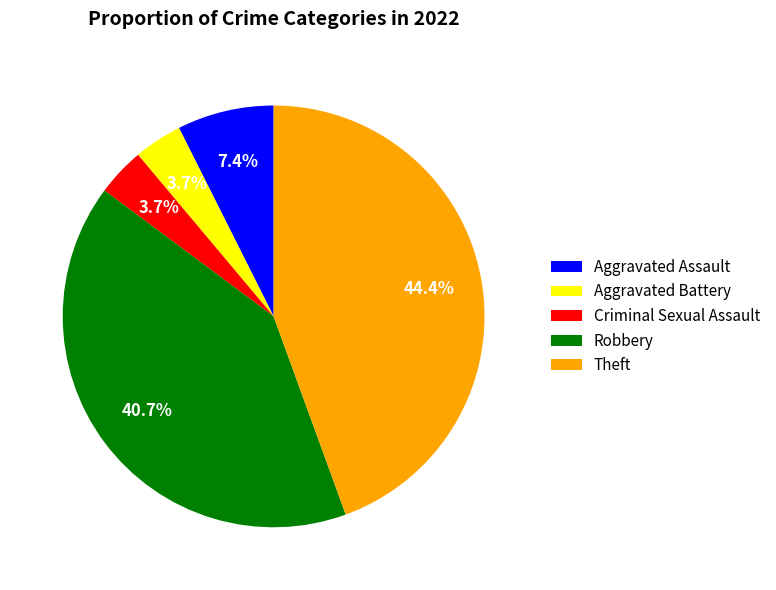

What percentage is the Criminal Sexual Assault slice, to the nearest percent?

4%